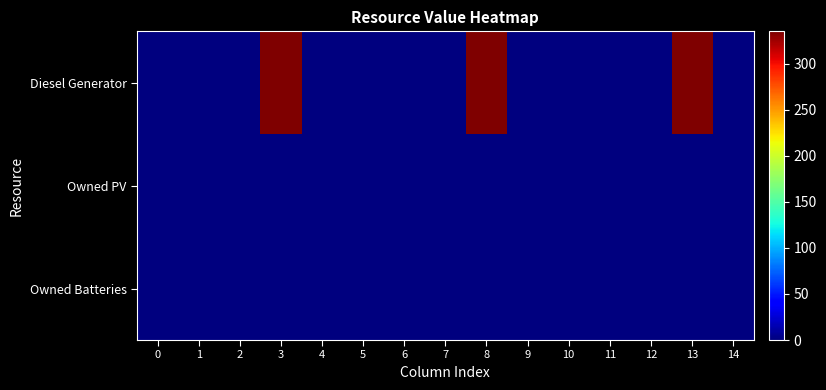

Reading right to left, transcribe all the data shown in this chart.

Diesel Generator: 14=0.0	13=334.0	12=1.0	11=0.0	10=0.0	9=1.0	8=334.0	7=0.0	6=1.0	5=0.0	4=0.0	3=335.0	2=0.0	1=0.0	0=0.0
Owned PV: 14=0.0	13=0.0	12=0.0	11=0.0	10=0.0	9=0.0	8=0.0	7=0.0	6=0.0	5=0.0	4=0.0	3=0.0	2=0.0	1=0.0	0=0.0
Owned Batteries: 14=0.0	13=0.0	12=0.0	11=0.0	10=0.0	9=0.0	8=0.0	7=0.0	6=0.0	5=0.0	4=0.0	3=0.0	2=0.0	1=0.0	0=0.0